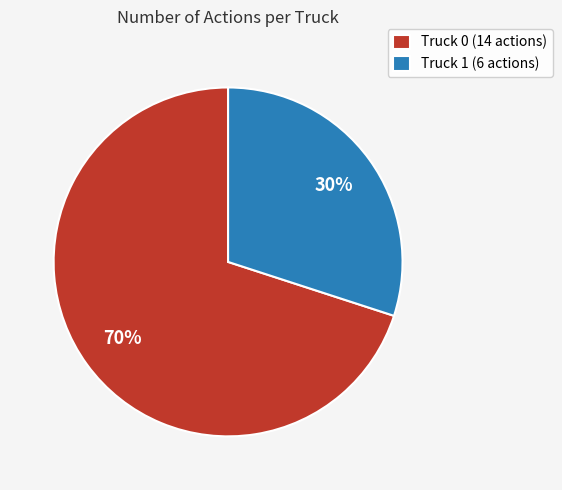

To the nearest percent, what is the average slice percentage?

50%